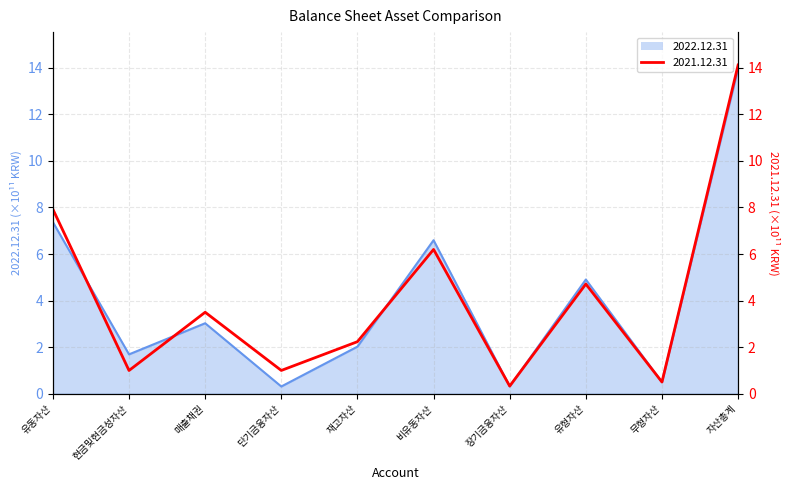

How many data points in 2022.12.31 are less than 3?

5